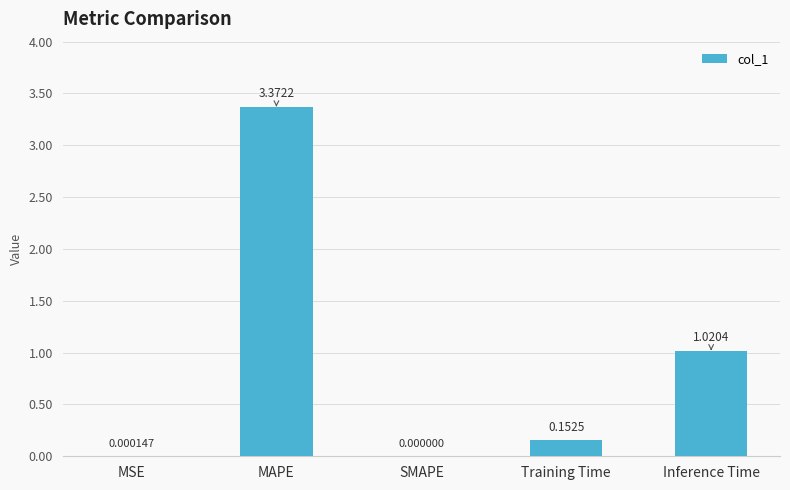

How many positive values are there?

4